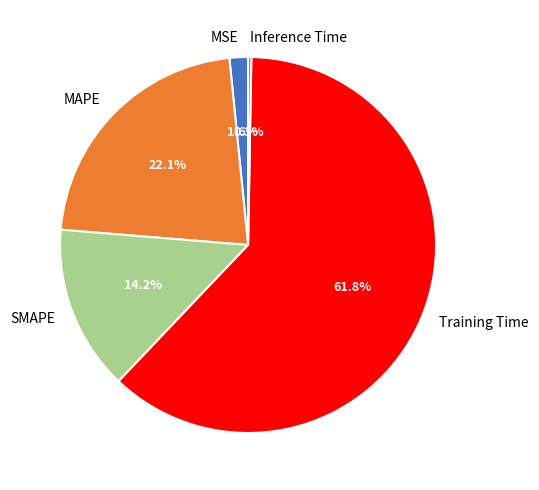

To the nearest percent, what is the difference between the largest and smallest slice percentages?

62%